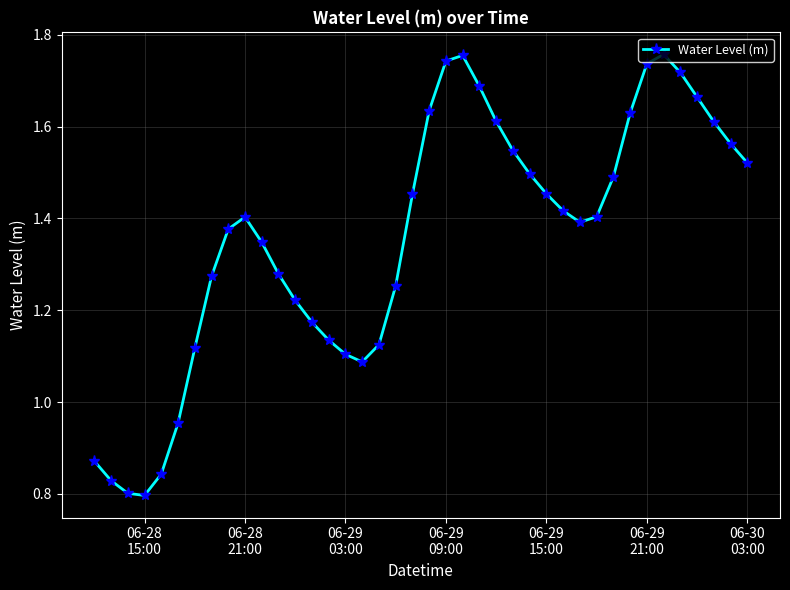

How many lines are shown in the chart?

1